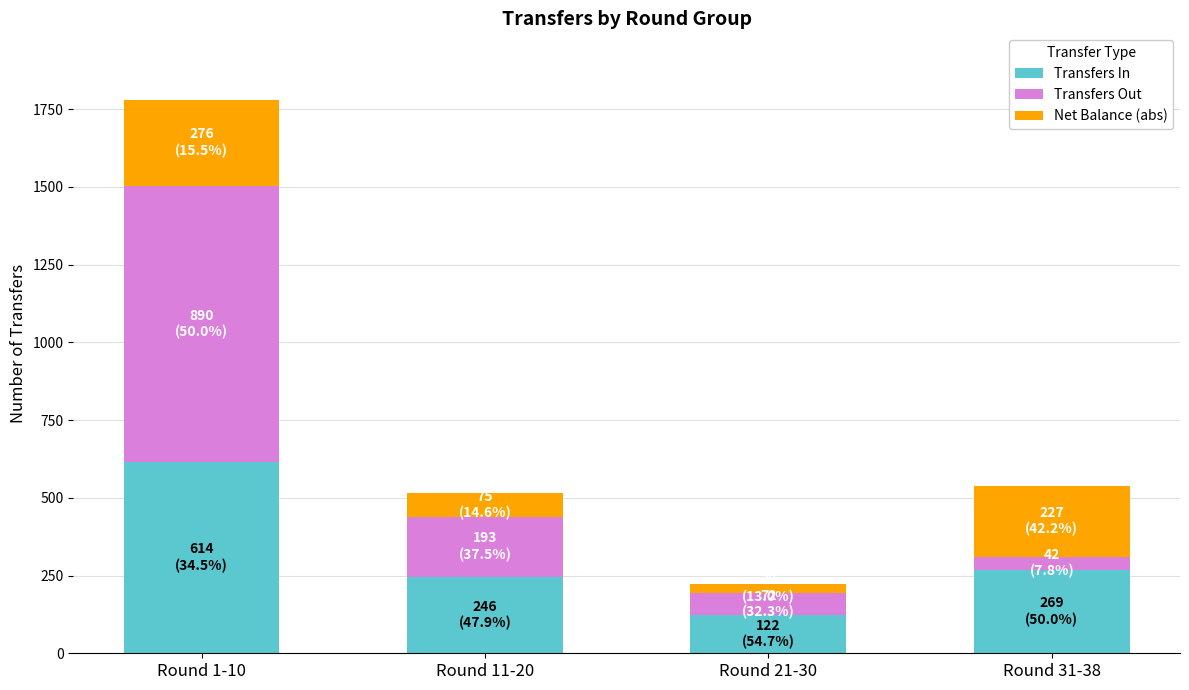

How many distinct data groups are displayed?

3